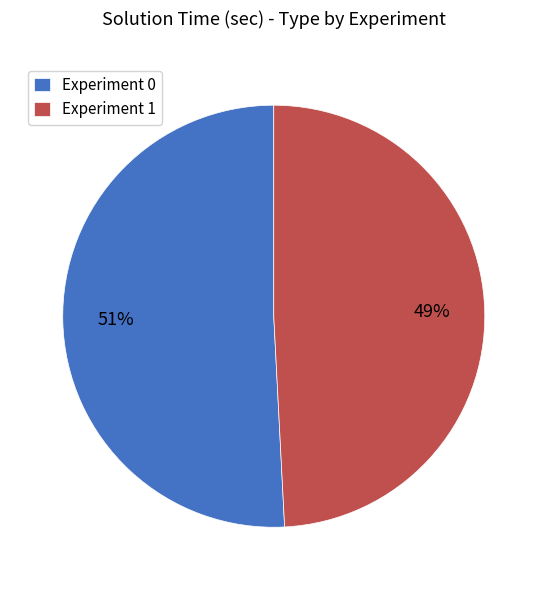

Does Experiment 1 represent more than half of the total?

No